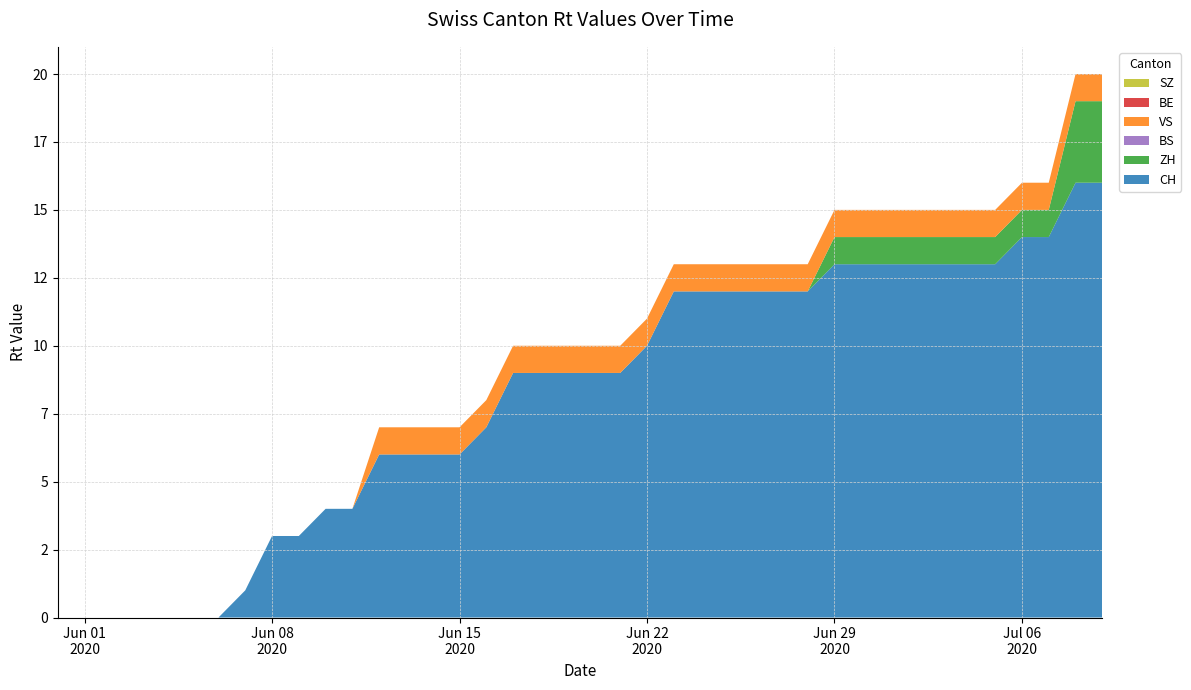

Reading right to left, extract all data points from this chart.

CH: 2020-07-09=16	2020-07-08=16	2020-07-07=14	2020-07-06=14	2020-07-05=13	2020-07-04=13	2020-07-03=13	2020-07-02=13	2020-07-01=13	2020-06-30=13	2020-06-29=13	2020-06-28=12	2020-06-27=12	2020-06-26=12	2020-06-25=12	2020-06-24=12	2020-06-23=12	2020-06-22=10	2020-06-21=9	2020-06-20=9	2020-06-19=9	2020-06-18=9	2020-06-17=9	2020-06-16=7	2020-06-15=6	2020-06-14=6	2020-06-13=6	2020-06-12=6	2020-06-11=4	2020-06-10=4	2020-06-09=3	2020-06-08=3	2020-06-07=1	2020-06-06=0	2020-06-05=0	2020-06-04=0	2020-06-03=0	2020-06-02=0	2020-06-01=0	2020-05-31=0
ZH: 2020-07-09=3	2020-07-08=3	2020-07-07=1	2020-07-06=1	2020-07-05=1	2020-07-04=1	2020-07-03=1	2020-07-02=1	2020-07-01=1	2020-06-30=1	2020-06-29=1	2020-06-28=0	2020-06-27=0	2020-06-26=0	2020-06-25=0	2020-06-24=0	2020-06-23=0	2020-06-22=0	2020-06-21=0	2020-06-20=0	2020-06-19=0	2020-06-18=0	2020-06-17=0	2020-06-16=0	2020-06-15=0	2020-06-14=0	2020-06-13=0	2020-06-12=0	2020-06-11=0	2020-06-10=0	2020-06-09=0	2020-06-08=0	2020-06-07=0	2020-06-06=0	2020-06-05=0	2020-06-04=0	2020-06-03=0	2020-06-02=0	2020-06-01=0	2020-05-31=0
BS: 2020-07-09=0	2020-07-08=0	2020-07-07=0	2020-07-06=0	2020-07-05=0	2020-07-04=0	2020-07-03=0	2020-07-02=0	2020-07-01=0	2020-06-30=0	2020-06-29=0	2020-06-28=0	2020-06-27=0	2020-06-26=0	2020-06-25=0	2020-06-24=0	2020-06-23=0	2020-06-22=0	2020-06-21=0	2020-06-20=0	2020-06-19=0	2020-06-18=0	2020-06-17=0	2020-06-16=0	2020-06-15=0	2020-06-14=0	2020-06-13=0	2020-06-12=0	2020-06-11=0	2020-06-10=0	2020-06-09=0	2020-06-08=0	2020-06-07=0	2020-06-06=0	2020-06-05=0	2020-06-04=0	2020-06-03=0	2020-06-02=0	2020-06-01=0	2020-05-31=0
VS: 2020-07-09=1	2020-07-08=1	2020-07-07=1	2020-07-06=1	2020-07-05=1	2020-07-04=1	2020-07-03=1	2020-07-02=1	2020-07-01=1	2020-06-30=1	2020-06-29=1	2020-06-28=1	2020-06-27=1	2020-06-26=1	2020-06-25=1	2020-06-24=1	2020-06-23=1	2020-06-22=1	2020-06-21=1	2020-06-20=1	2020-06-19=1	2020-06-18=1	2020-06-17=1	2020-06-16=1	2020-06-15=1	2020-06-14=1	2020-06-13=1	2020-06-12=1	2020-06-11=0	2020-06-10=0	2020-06-09=0	2020-06-08=0	2020-06-07=0	2020-06-06=0	2020-06-05=0	2020-06-04=0	2020-06-03=0	2020-06-02=0	2020-06-01=0	2020-05-31=0
BE: 2020-07-09=0	2020-07-08=0	2020-07-07=0	2020-07-06=0	2020-07-05=0	2020-07-04=0	2020-07-03=0	2020-07-02=0	2020-07-01=0	2020-06-30=0	2020-06-29=0	2020-06-28=0	2020-06-27=0	2020-06-26=0	2020-06-25=0	2020-06-24=0	2020-06-23=0	2020-06-22=0	2020-06-21=0	2020-06-20=0	2020-06-19=0	2020-06-18=0	2020-06-17=0	2020-06-16=0	2020-06-15=0	2020-06-14=0	2020-06-13=0	2020-06-12=0	2020-06-11=0	2020-06-10=0	2020-06-09=0	2020-06-08=0	2020-06-07=0	2020-06-06=0	2020-06-05=0	2020-06-04=0	2020-06-03=0	2020-06-02=0	2020-06-01=0	2020-05-31=0
SZ: 2020-07-09=0	2020-07-08=0	2020-07-07=0	2020-07-06=0	2020-07-05=0	2020-07-04=0	2020-07-03=0	2020-07-02=0	2020-07-01=0	2020-06-30=0	2020-06-29=0	2020-06-28=0	2020-06-27=0	2020-06-26=0	2020-06-25=0	2020-06-24=0	2020-06-23=0	2020-06-22=0	2020-06-21=0	2020-06-20=0	2020-06-19=0	2020-06-18=0	2020-06-17=0	2020-06-16=0	2020-06-15=0	2020-06-14=0	2020-06-13=0	2020-06-12=0	2020-06-11=0	2020-06-10=0	2020-06-09=0	2020-06-08=0	2020-06-07=0	2020-06-06=0	2020-06-05=0	2020-06-04=0	2020-06-03=0	2020-06-02=0	2020-06-01=0	2020-05-31=0